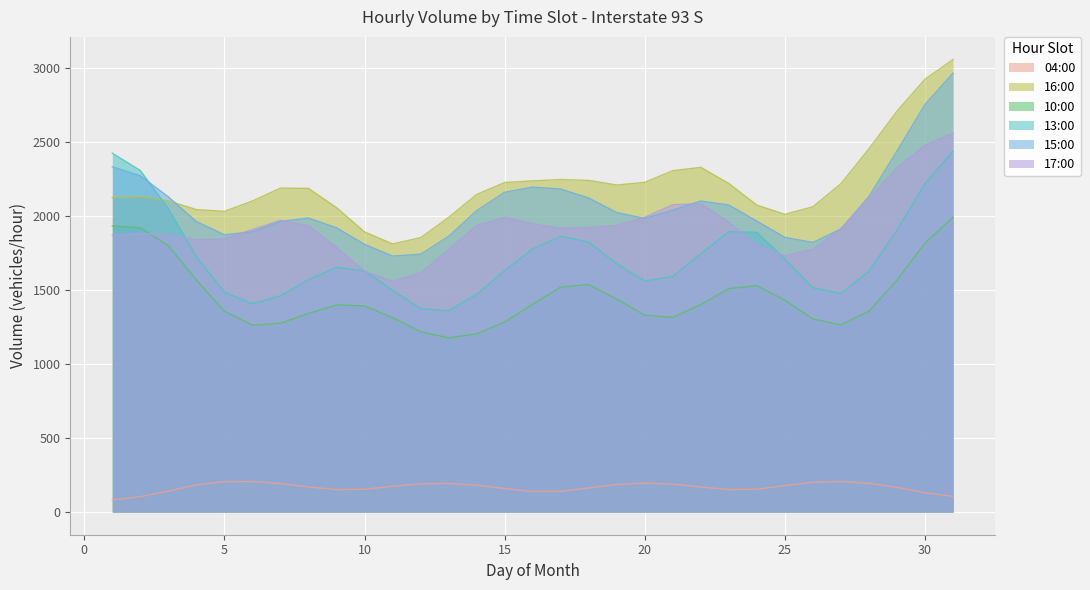

True or false: 17:00 and 13:00 cross at least once.

True